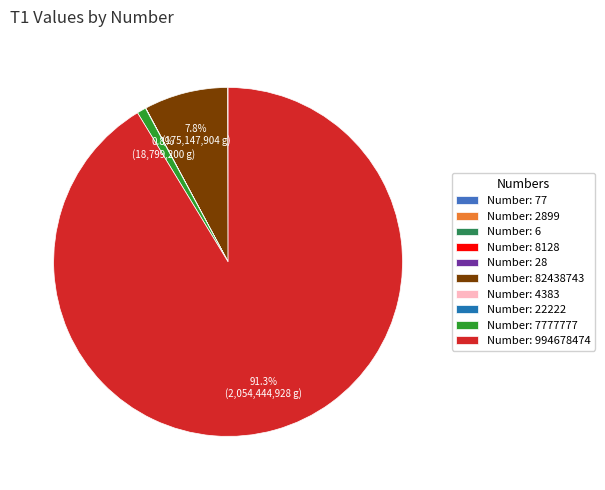

Which category has the biggest portion of the pie?

Number: 994678474